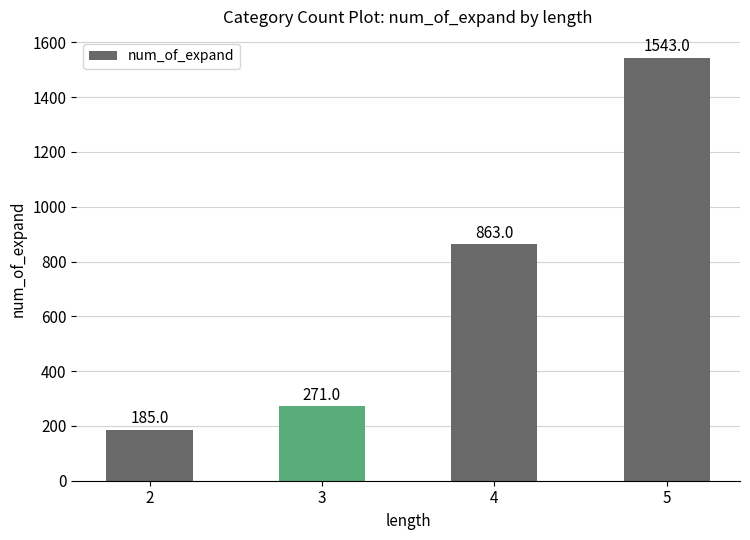

Where is the data nearest to the value 864?

4